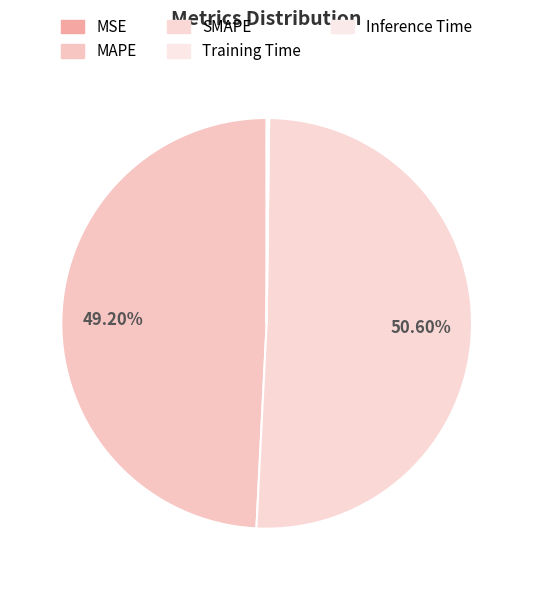

Which slice is the smallest?

MSE